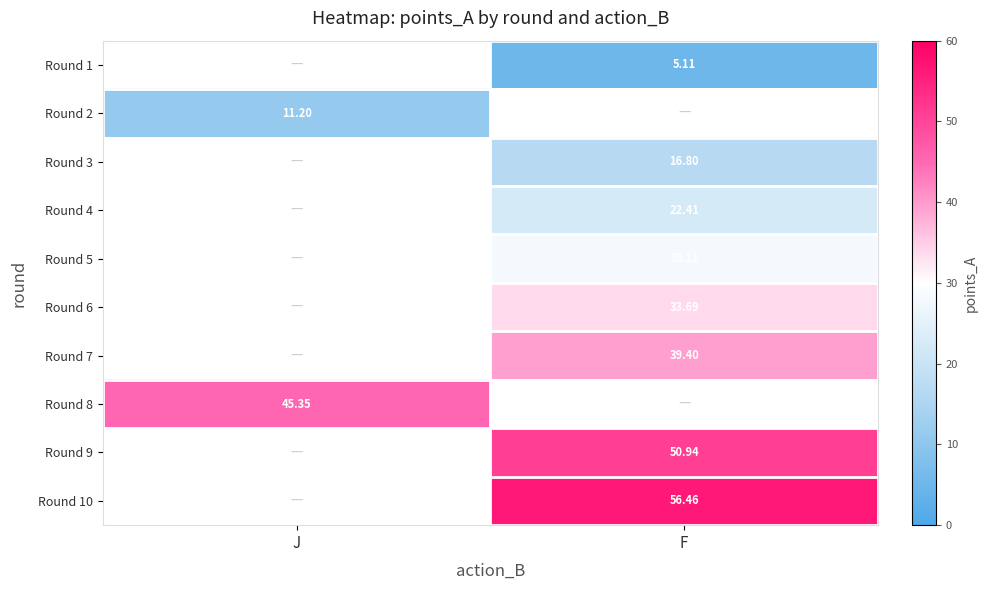

Is the value of Round 10 at F greater than the value of Round 9 at F?

Yes